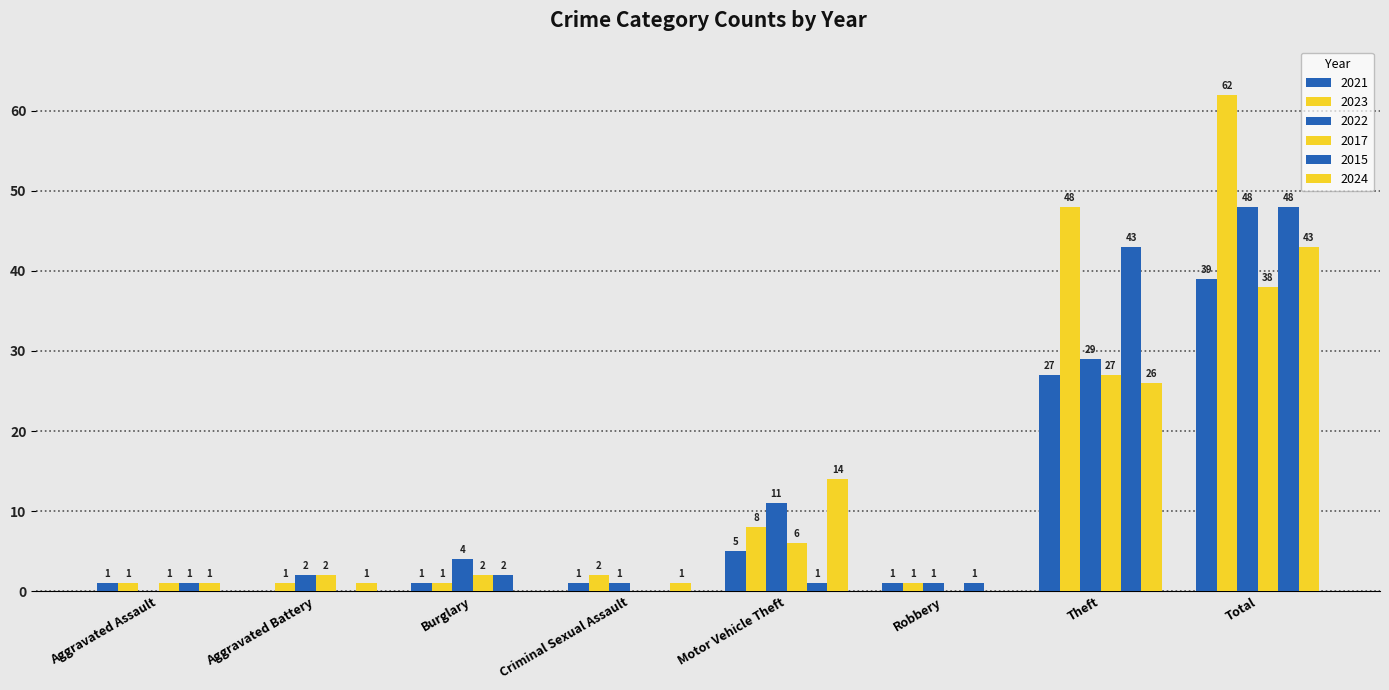

How many groups of bars are there?

8